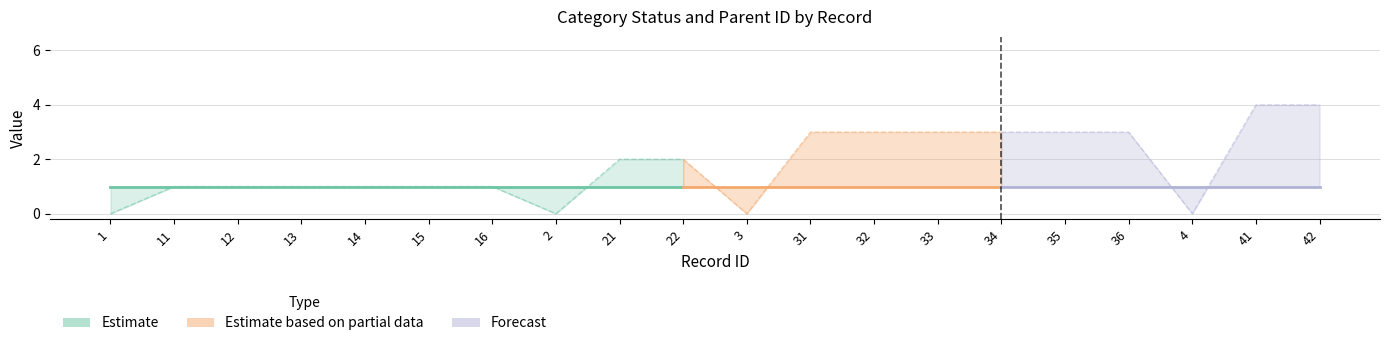

Which label corresponds to the smallest value in the chart?

1